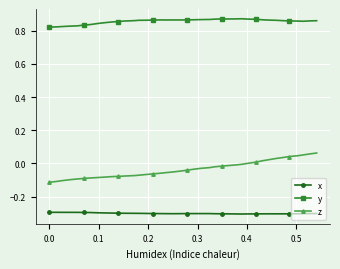

True or false: y and x cross at least once.

False